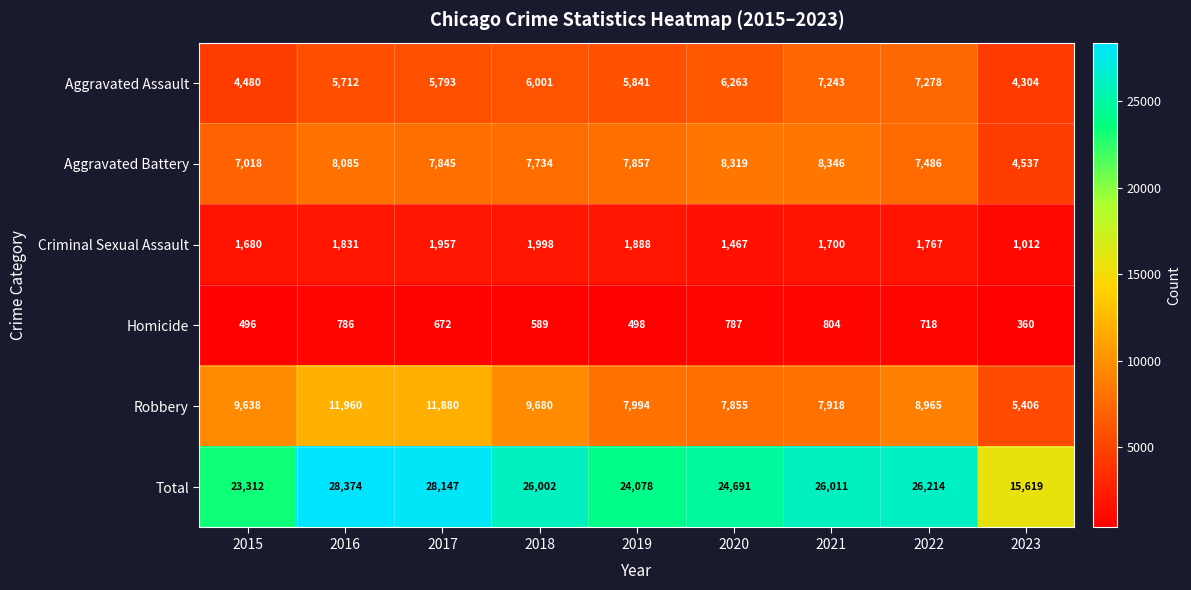

Which series has the widest spread of values?

Total